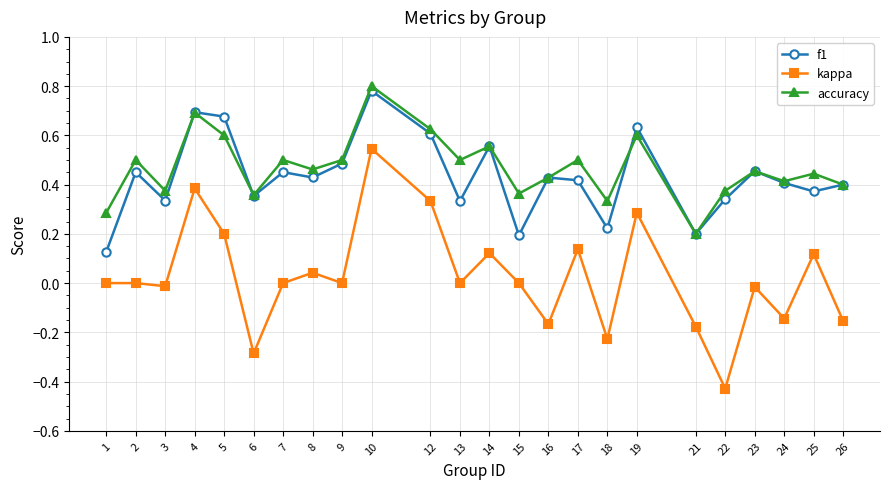

Does the chart have visible grid lines?

Yes